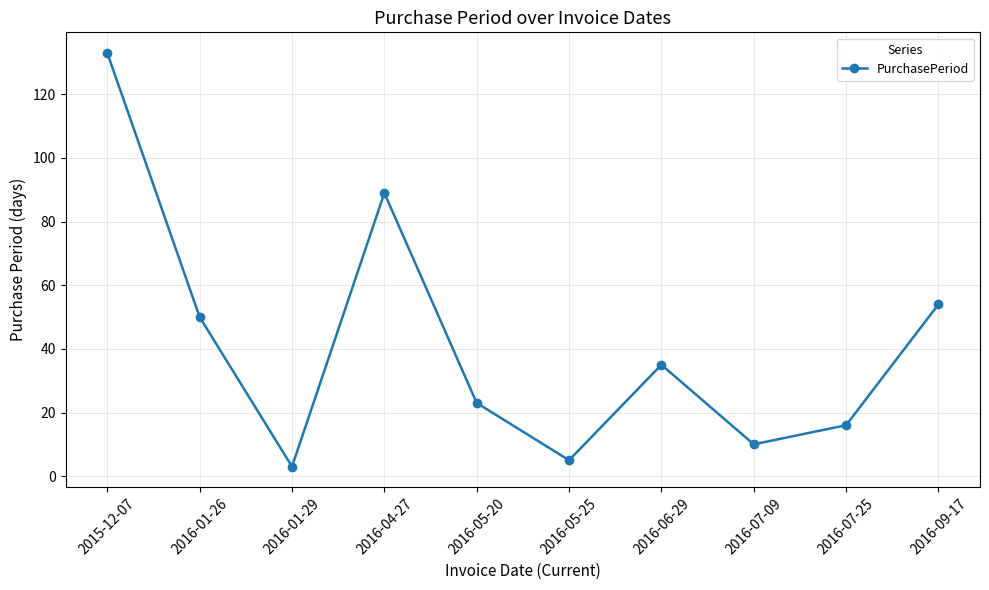

Rank the categories by value from highest to lowest.

2015-12-07, 2016-04-27, 2016-09-17, 2016-01-26, 2016-06-29, 2016-05-20, 2016-07-25, 2016-07-09, 2016-05-25, 2016-01-29